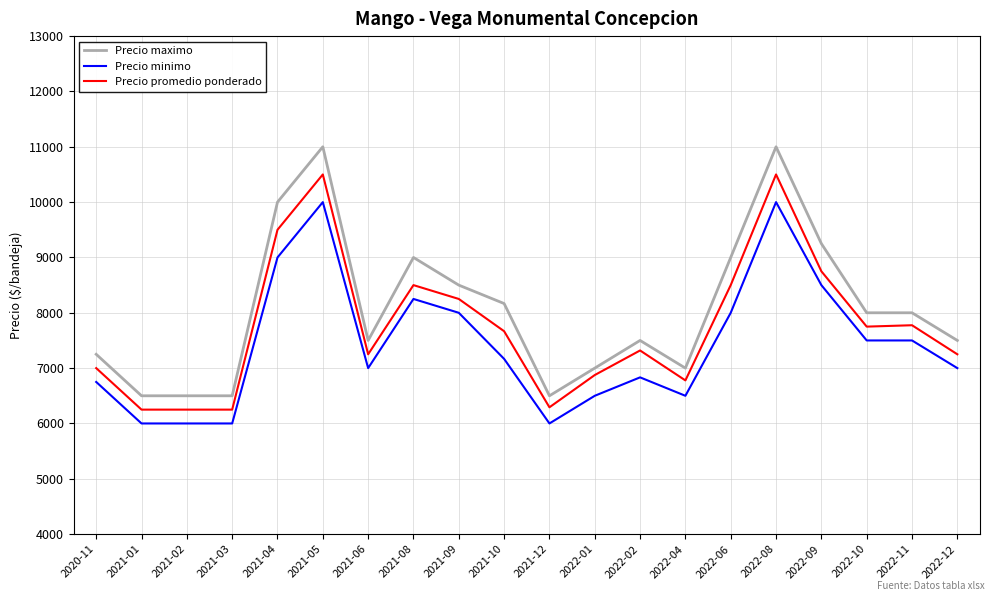

What is the highest value of the Precio maximo series?

11000